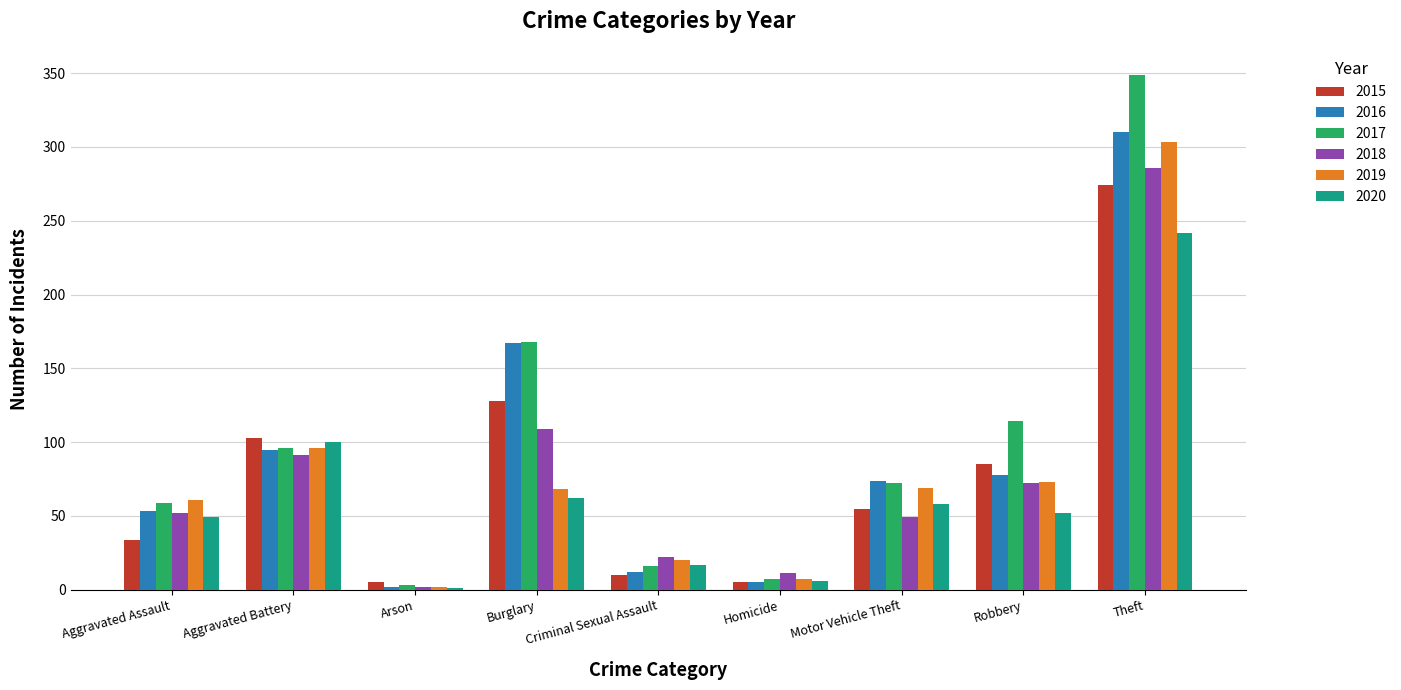

The value of 2017 at Aggravated Assault is 59. True or false?

True